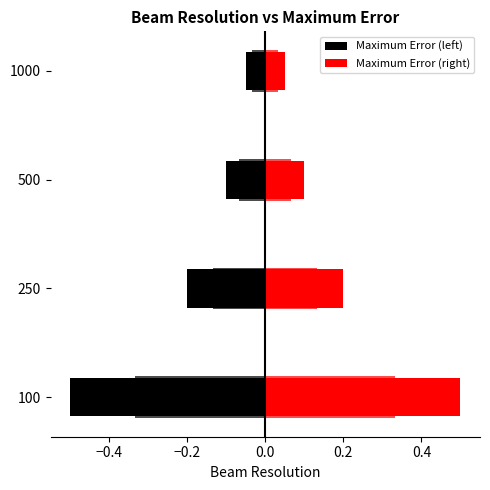

Which series has the largest total across all categories?

Maximum Error (right)